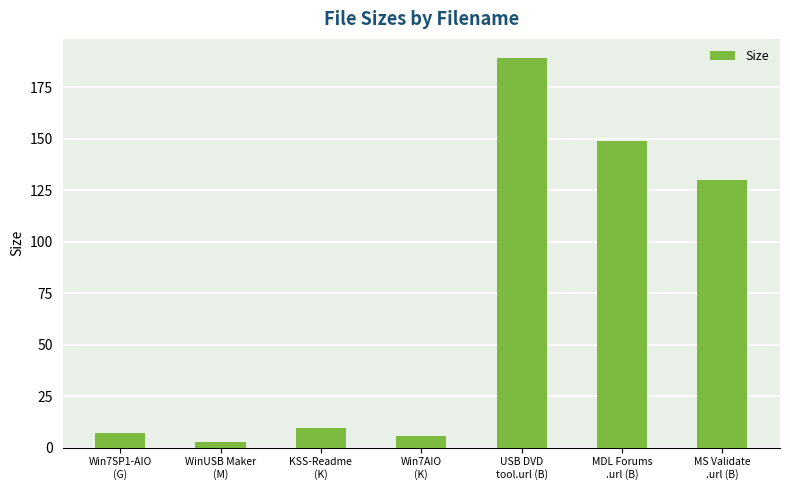

What is the average value?

70.5